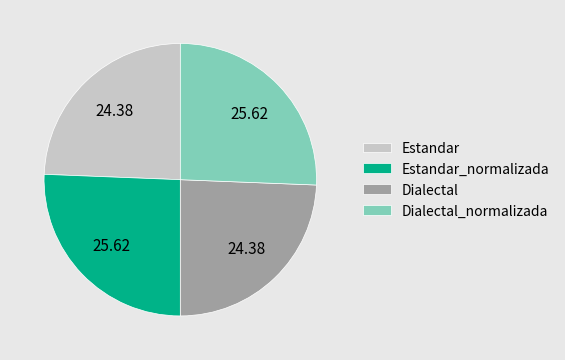

Does Estandar account for over 50% of the chart?

No